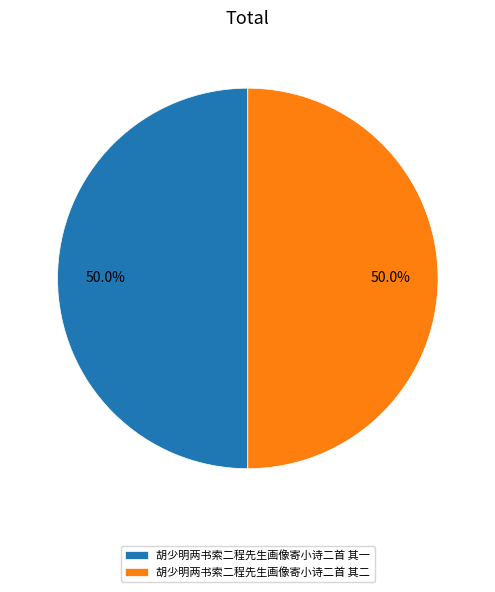

How many slices are in this pie chart?

2